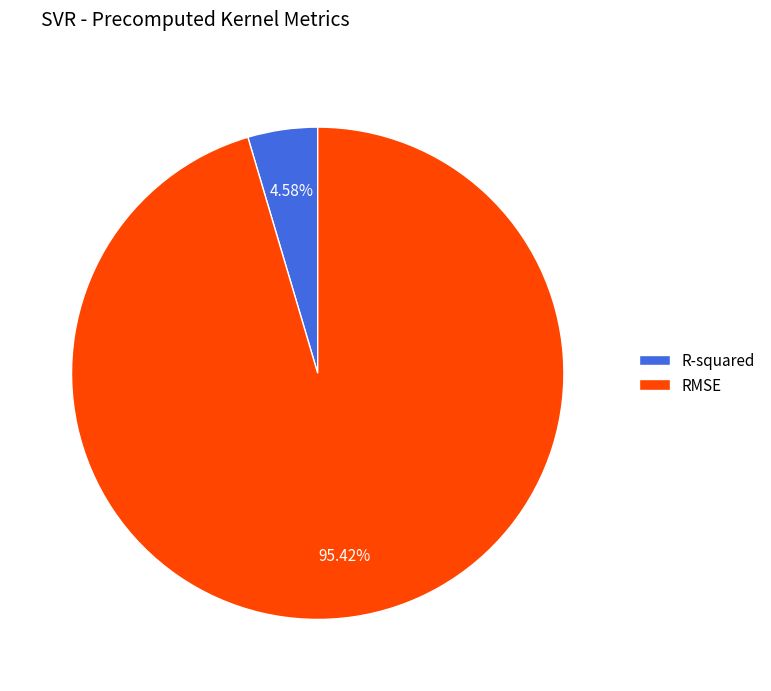

Which slice is the largest?

RMSE